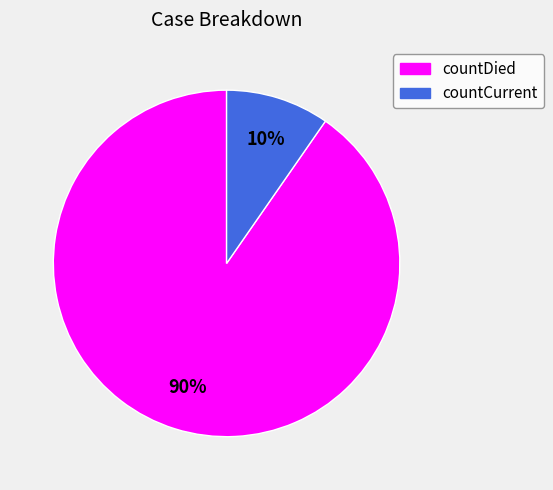

Rank the categories by value from lowest to highest.

countCurrent, countDied